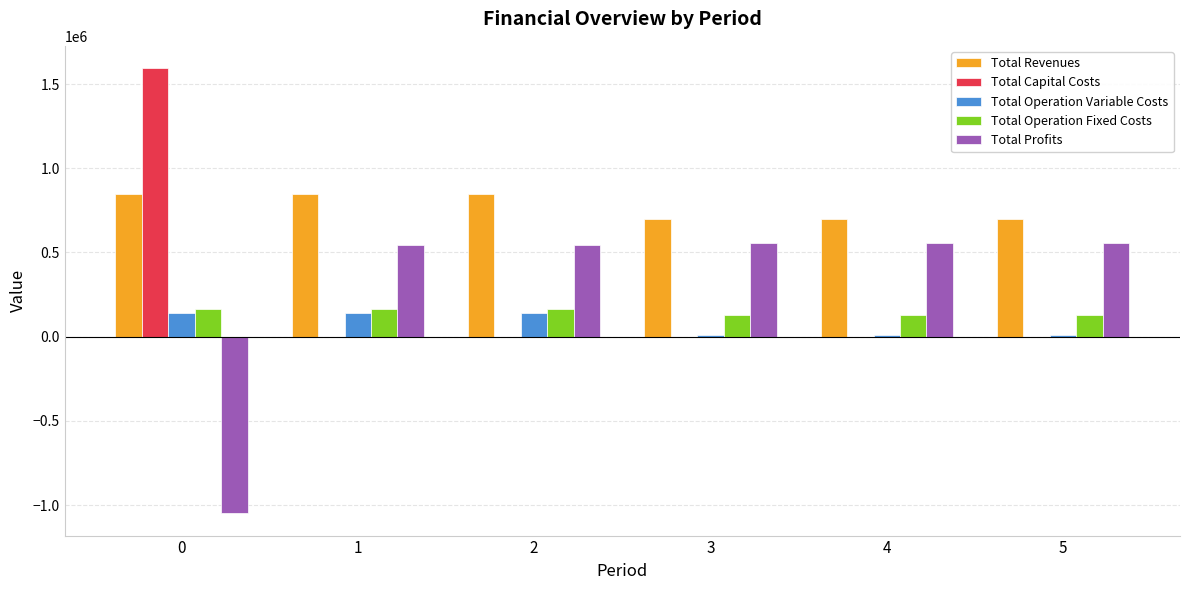

What is the highest value of the Total Operation Fixed Costs series?

163559.8